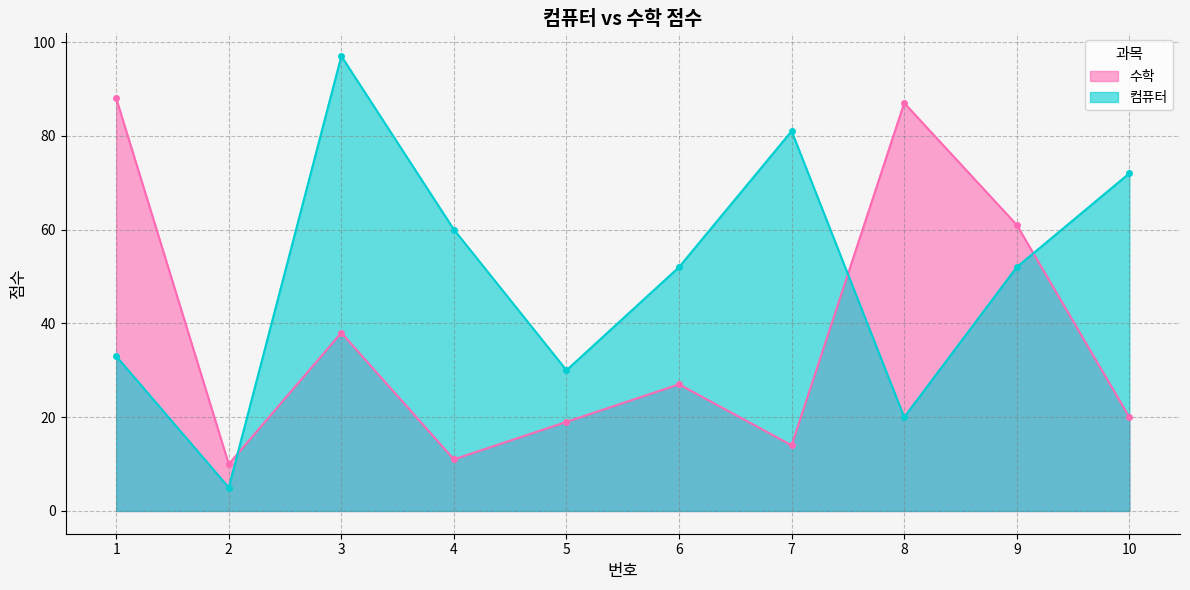

What is the sum of the 수학 values at 7 and 1?

102